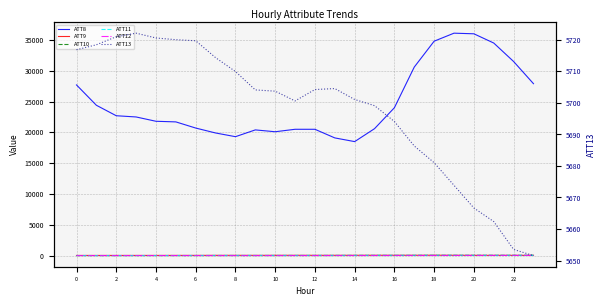

Which has a higher value, 19 or 0?

19